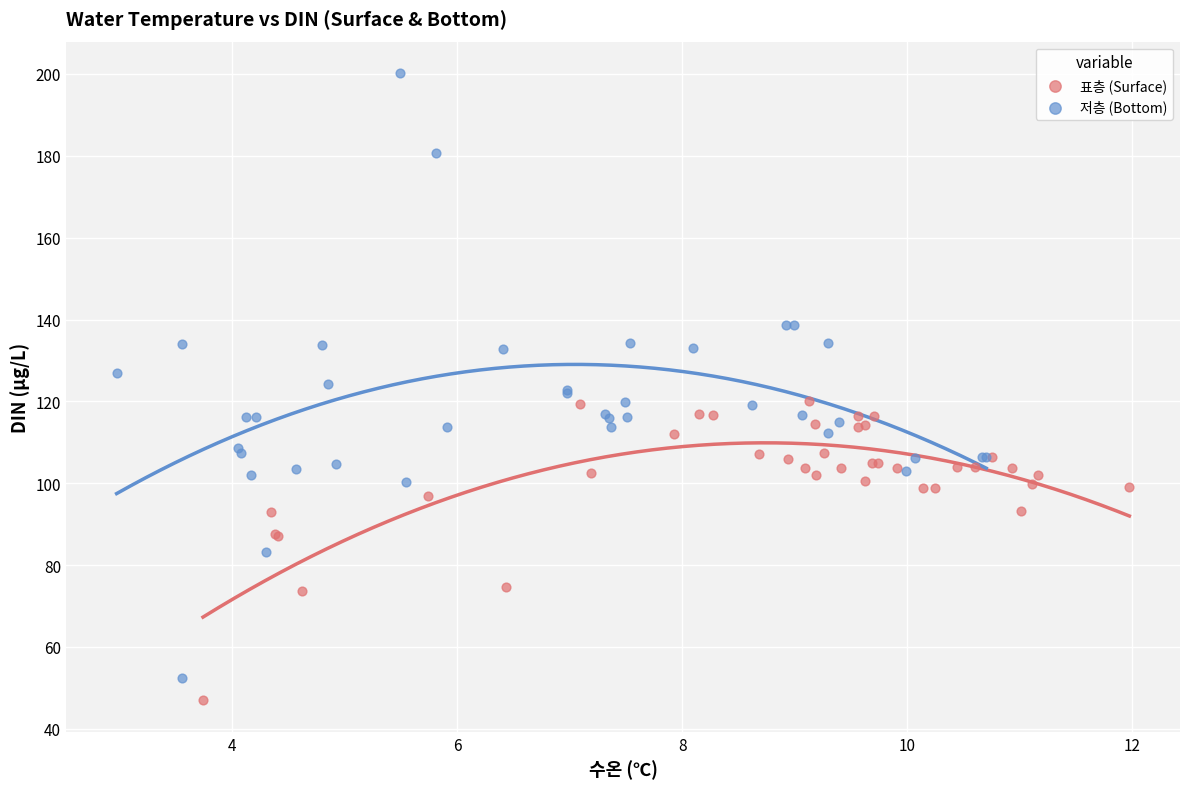

Which series has the widest spread of Y values?

저층 (Bottom)